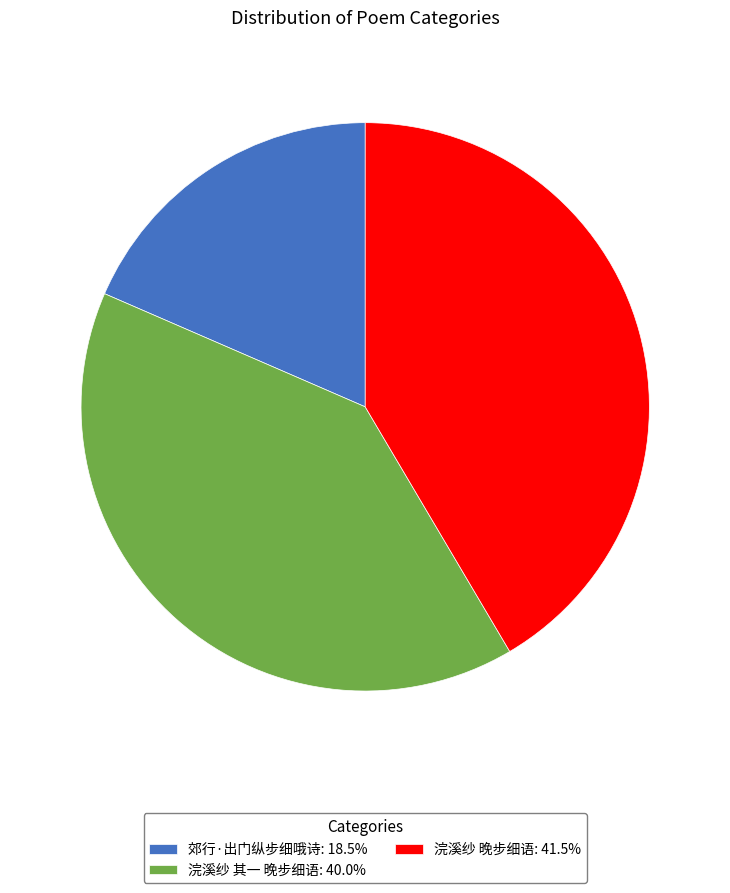

Combined, do 郊行·出门纵步细哦诗: 18.5% and 浣溪纱 其一 晚步细语: 40.0% account for over 50%?

Yes